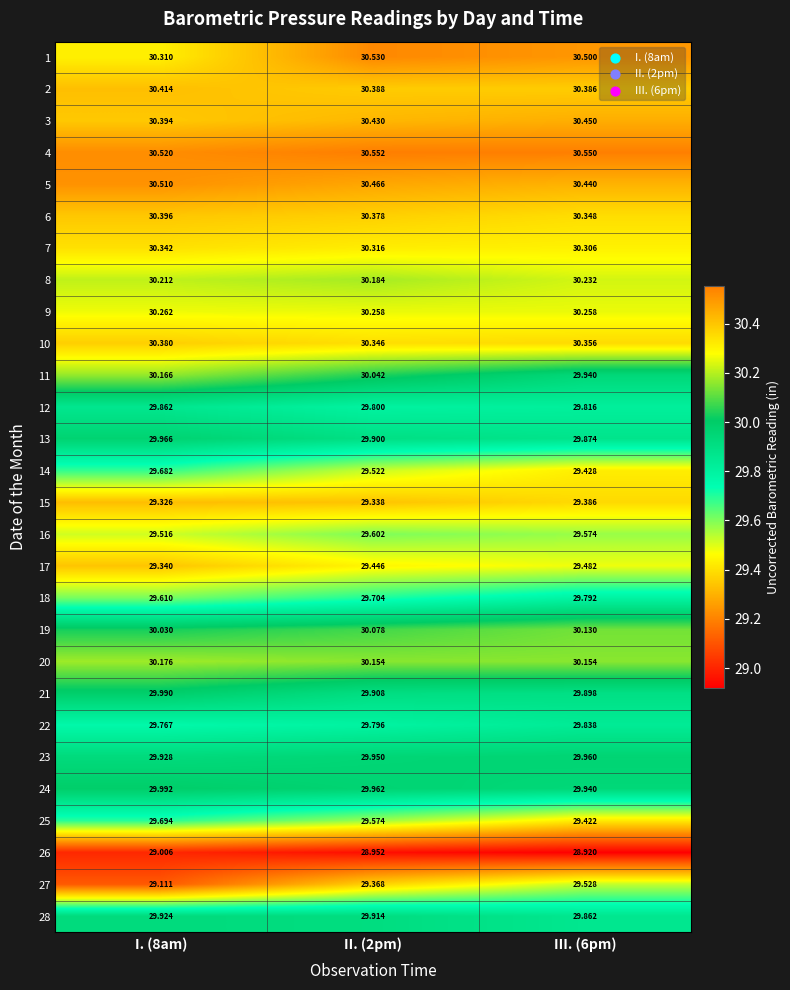

How many distinct data groups are displayed?

28